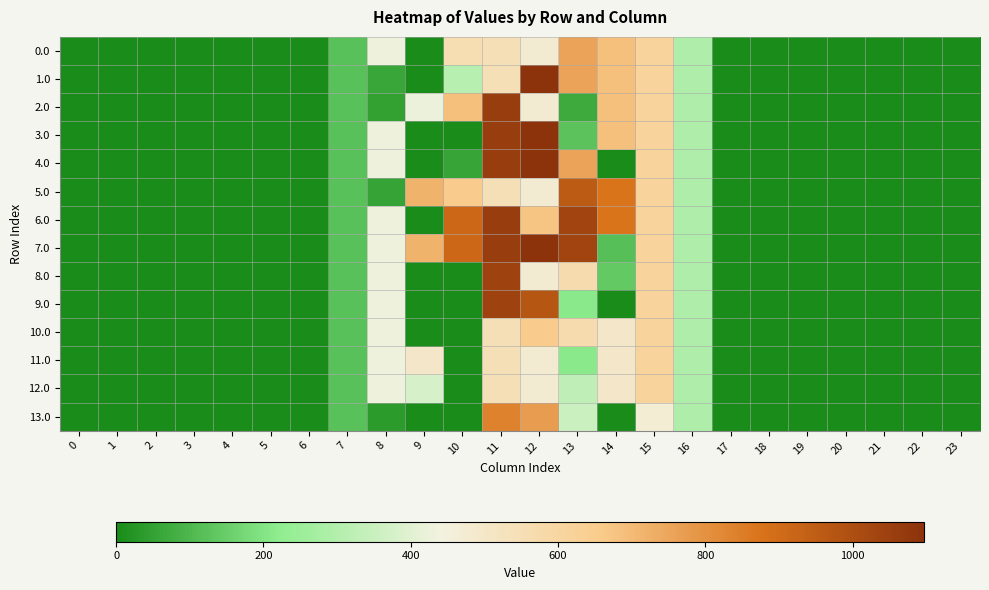

At how many categories does at least one series exceed 697?

6